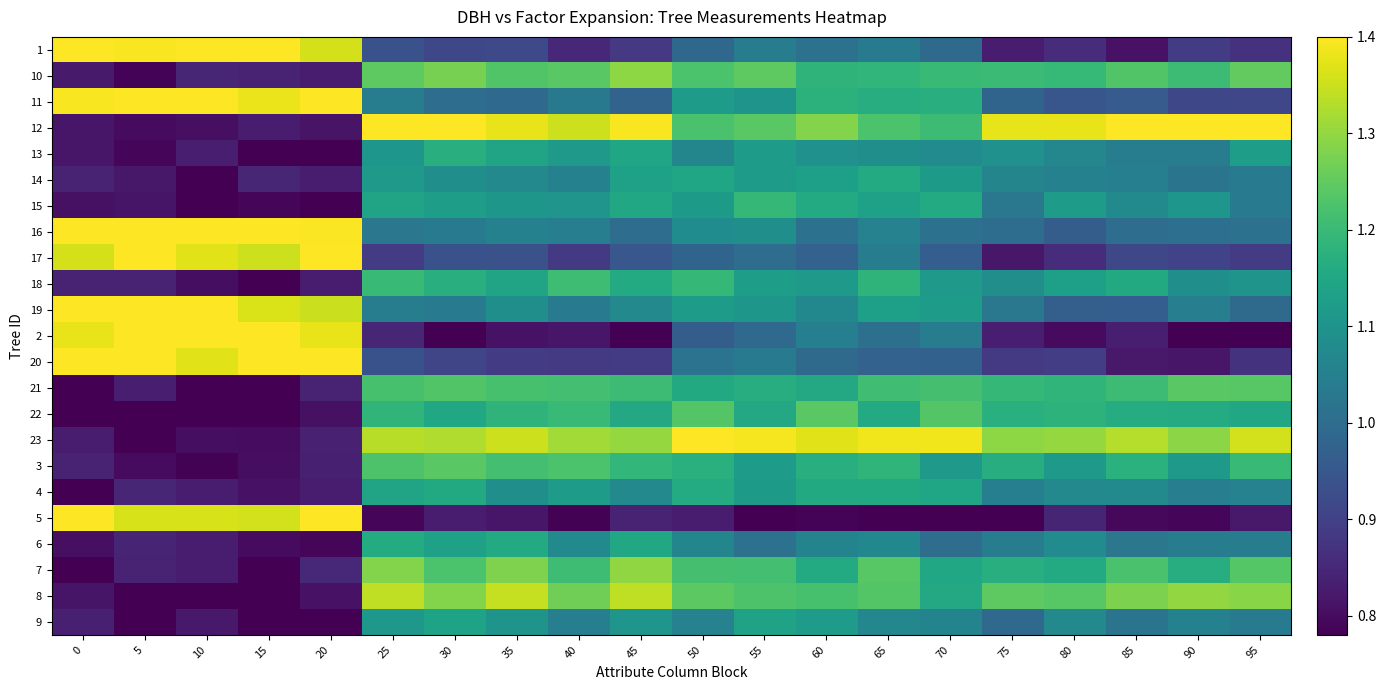

What is the minimum value shown in the chart?

0.8